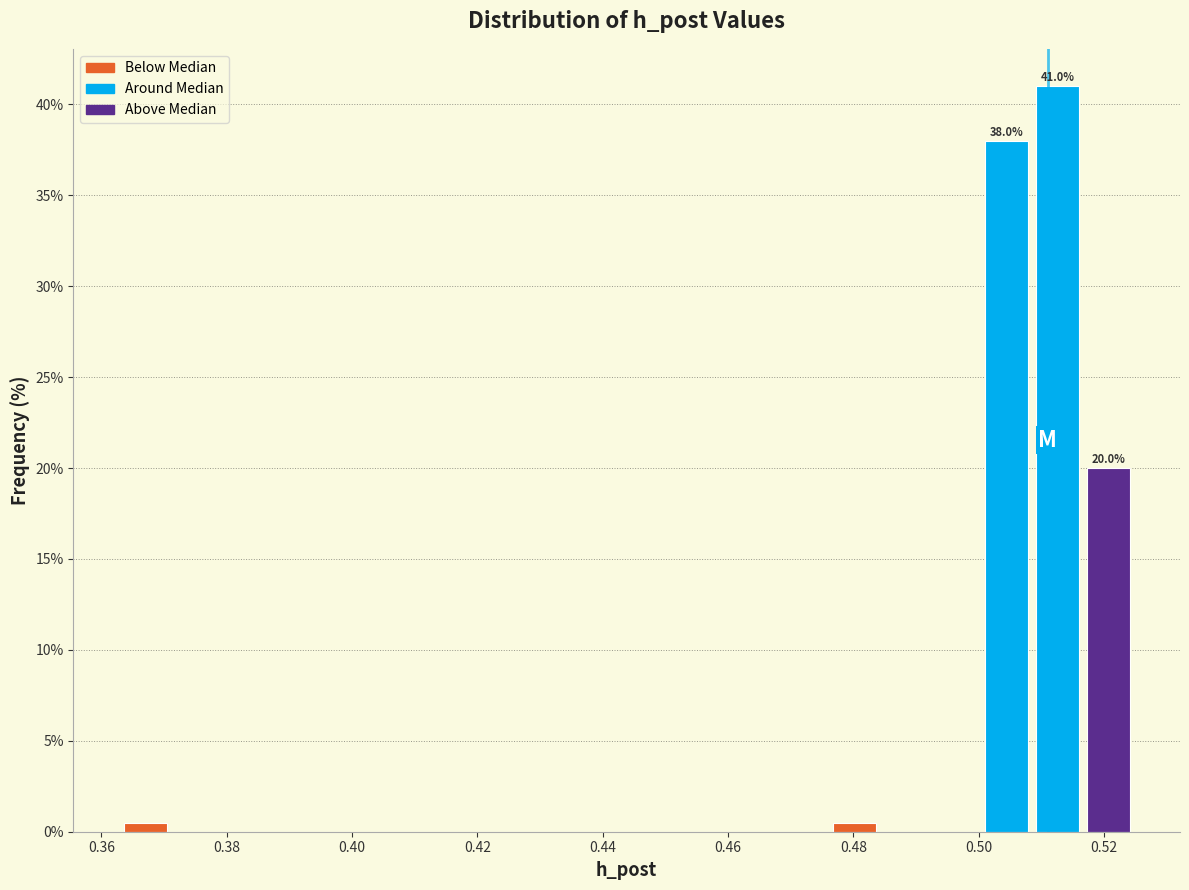

Which range on the x-axis has the tallest bar?

0.508 to 0.516